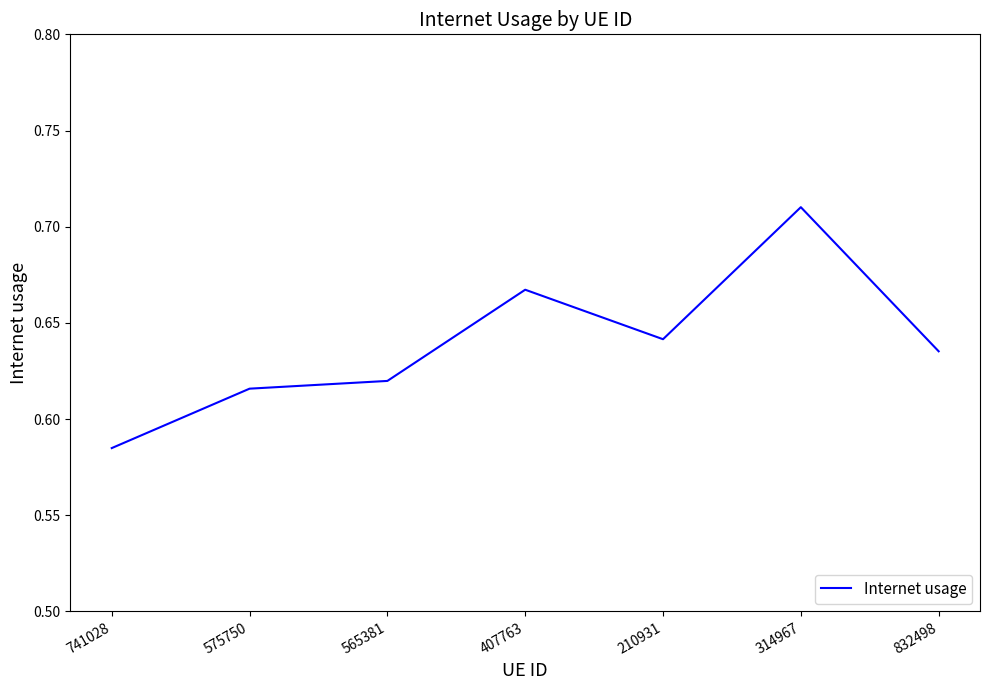

Is it true that the value at 407763 is 1.2?

False